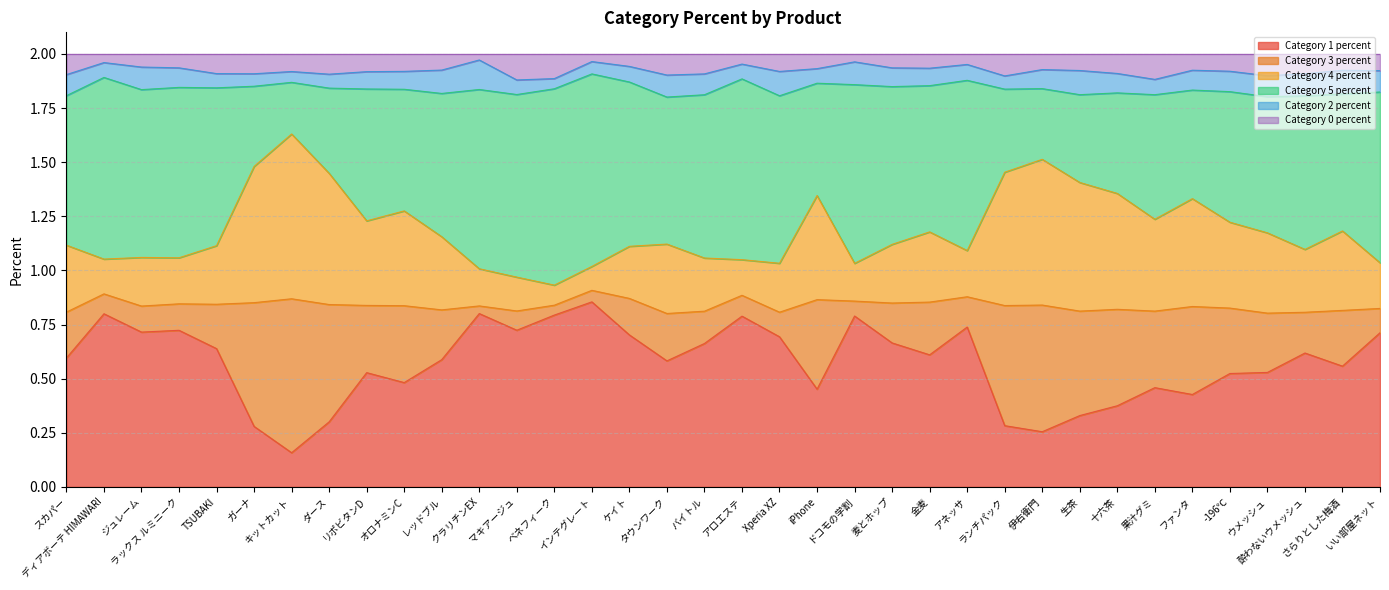

Does the chart have visible grid lines?

Yes